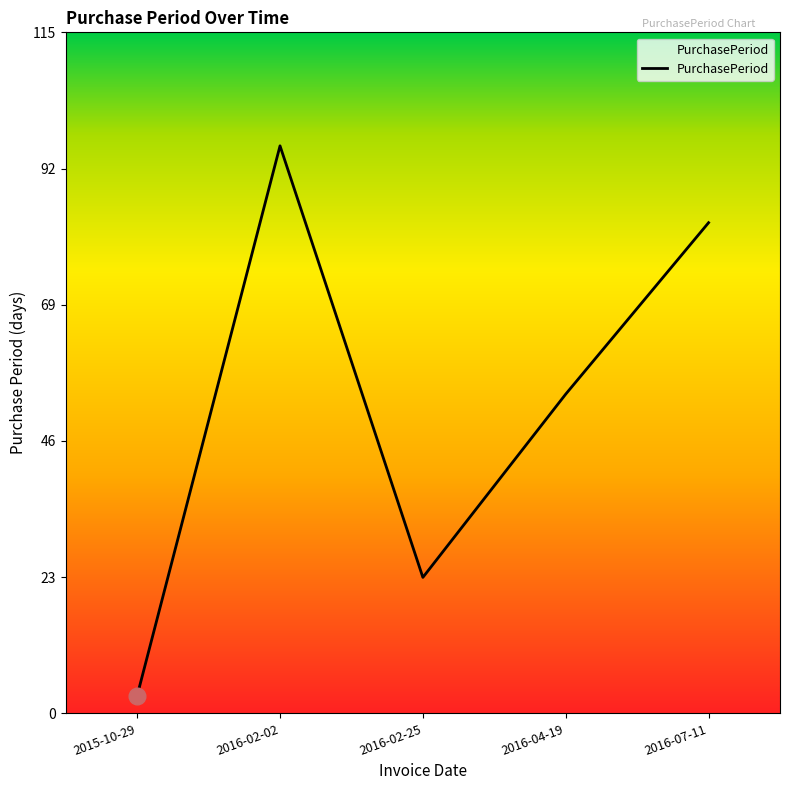

List the labels in order of value, largest first.

2016-02-02, 2016-07-11, 2016-04-19, 2016-02-25, 2015-10-29